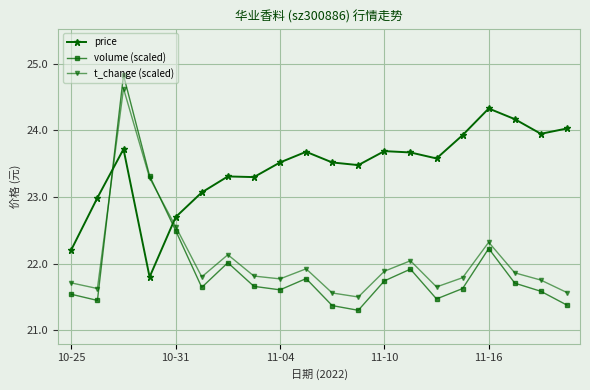

True or false: t_change (scaled) and volume (scaled) intersect in this chart.

True